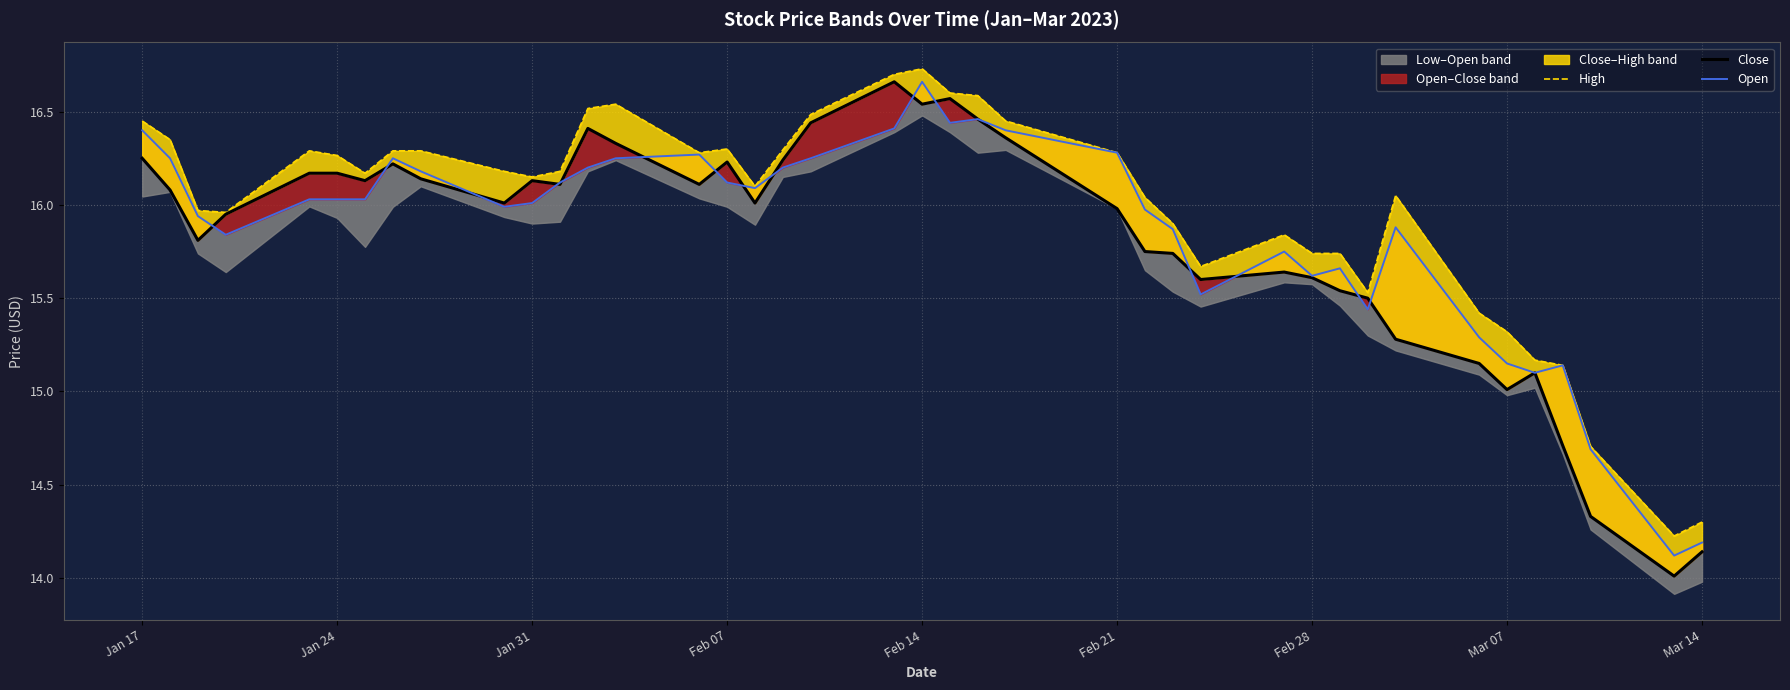

Is the value of Open at 18 greater than the value of Close at 12?

No